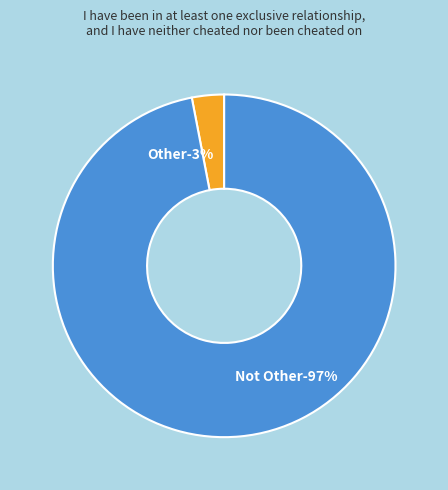

What is the smallest slice in the pie chart?

Other